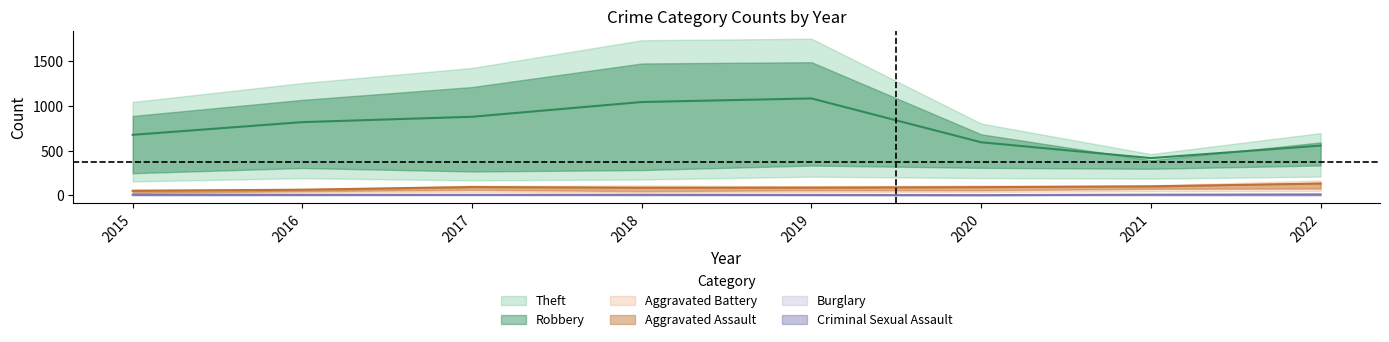

List the labels in order of Criminal Sexual Assault value, smallest first.

2020, 2019, 2017, 2016, 2018, 2015, 2021, 2022